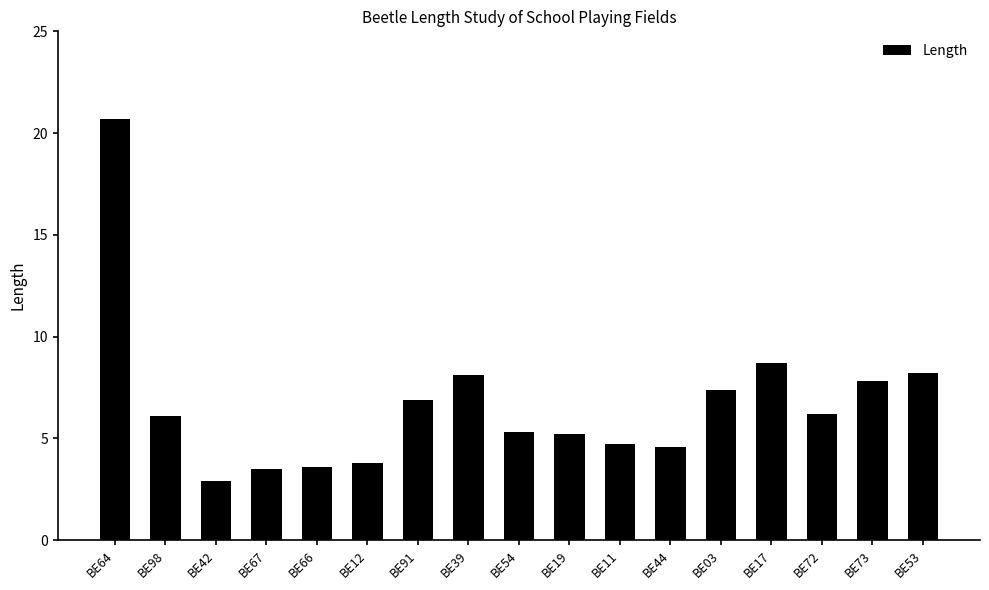

Approximately how many times larger is the value at BE73 compared to BE67?

2.2